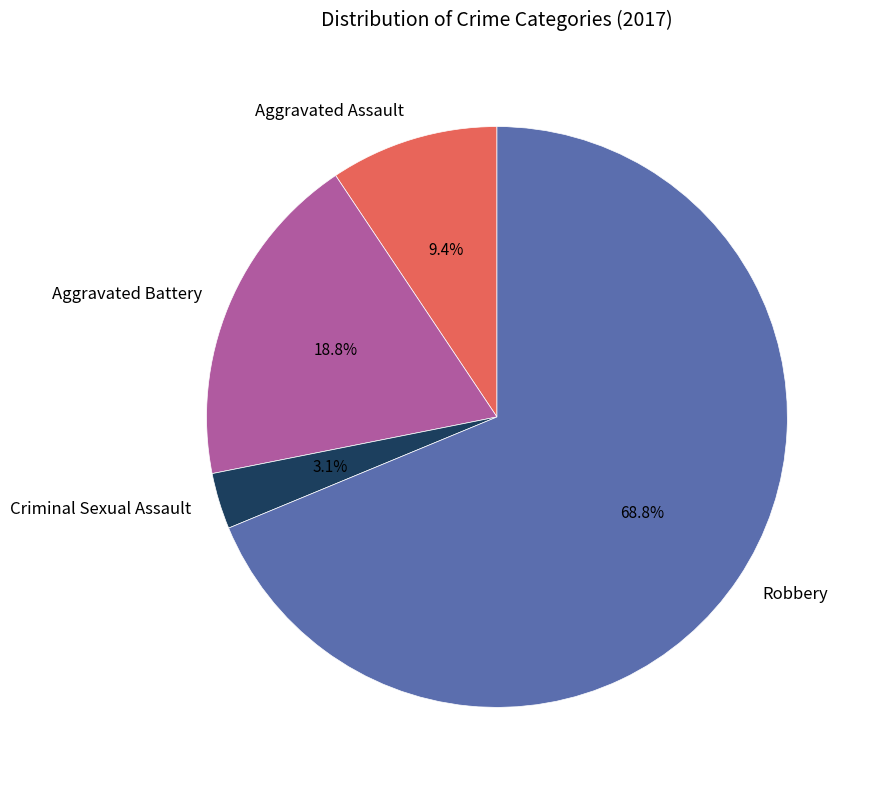

To the nearest percent, what is the difference between the largest and smallest slice percentages?

66%